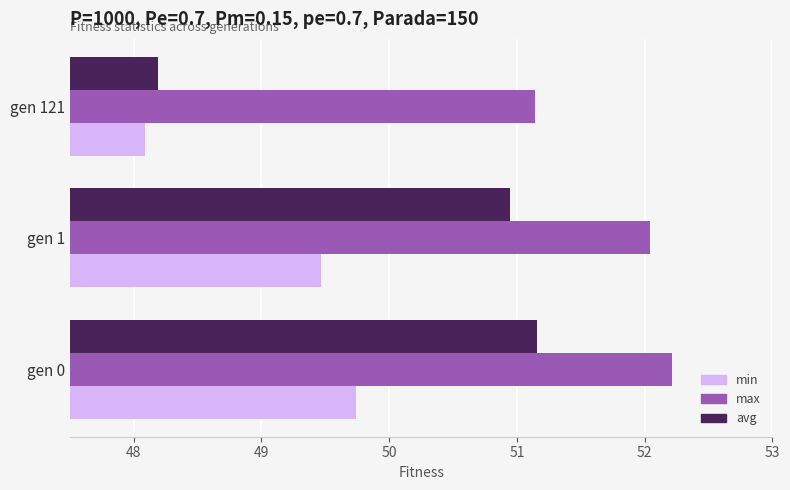

Which label corresponds to the smallest value in the chart?

gen 121